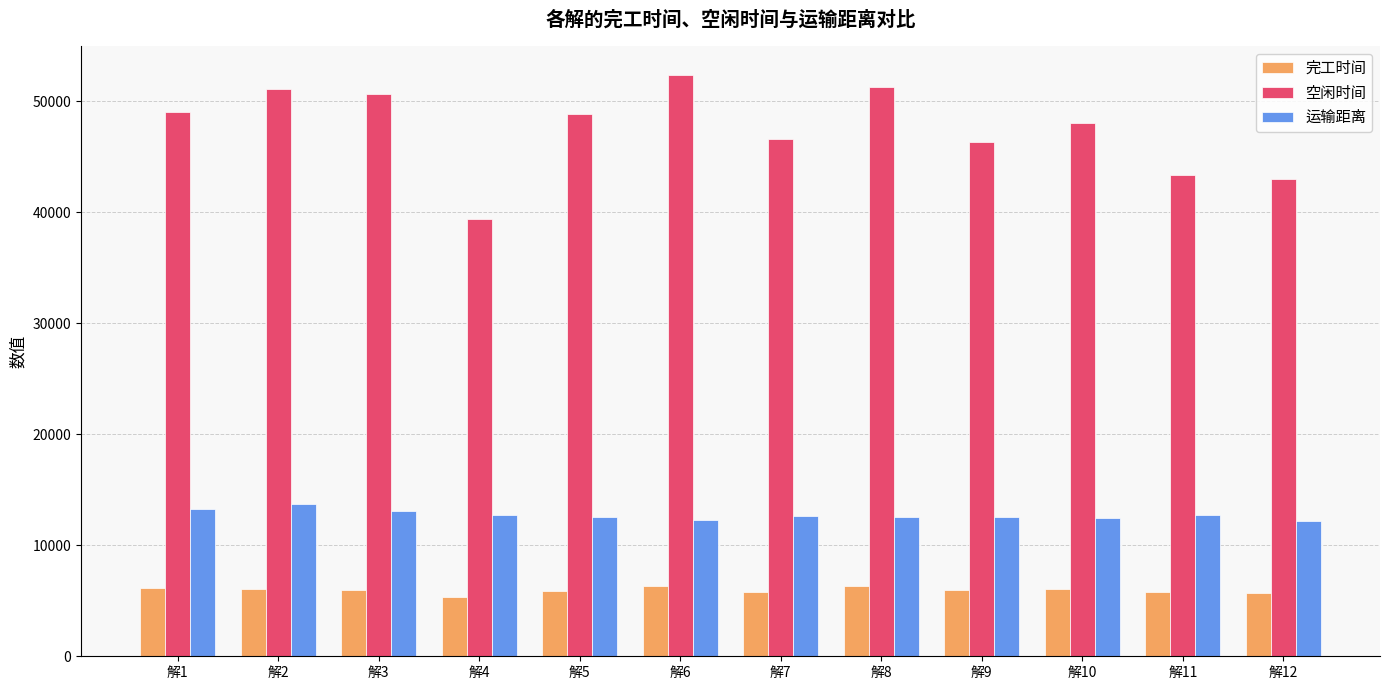

What is the maximum value for 完工时间?

6362.5